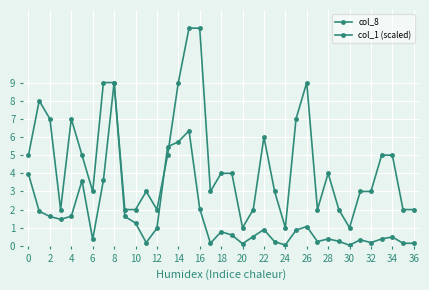

How many data points in col_8 are less than 4?

18